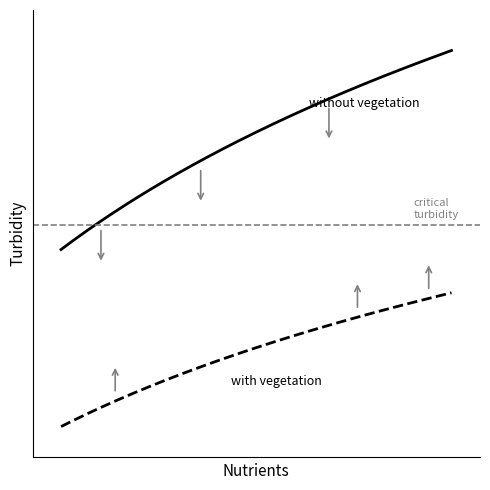

The without vegetation series shows 130 at 10. True or false?

False